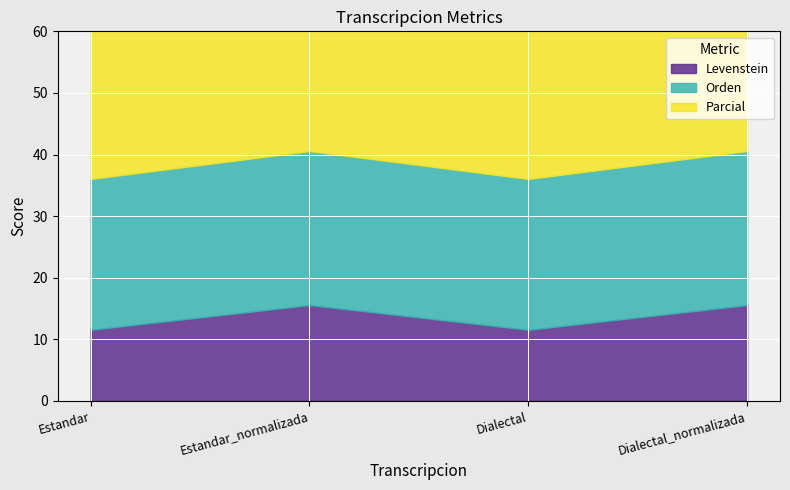

What position from the right is Estandar?

4